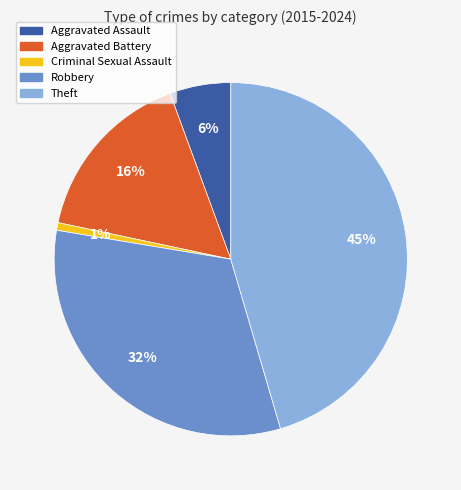

Which has a higher value, Robbery or Aggravated Assault?

Robbery